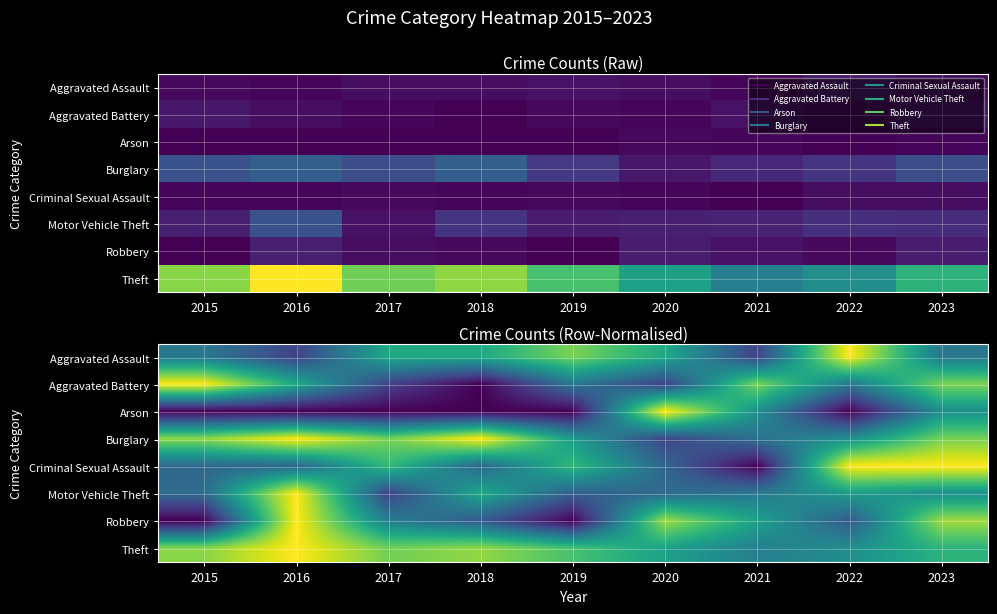

Is it true that Arson equals 0.0 at 2017?

True